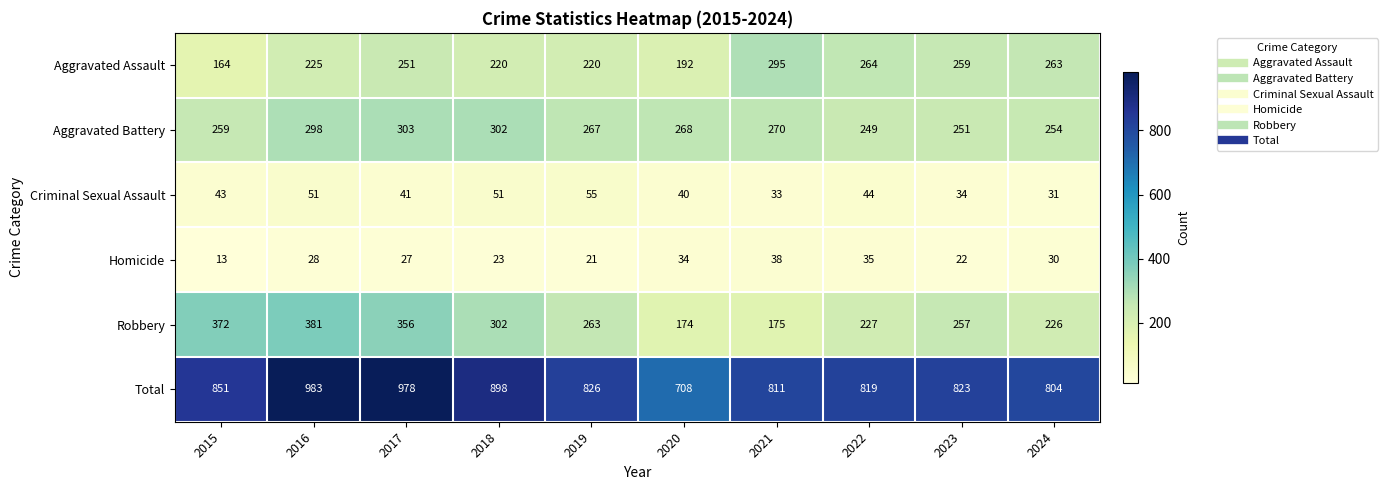

List the labels in order of Homicide value, smallest first.

2015, 2019, 2023, 2018, 2017, 2016, 2024, 2020, 2022, 2021